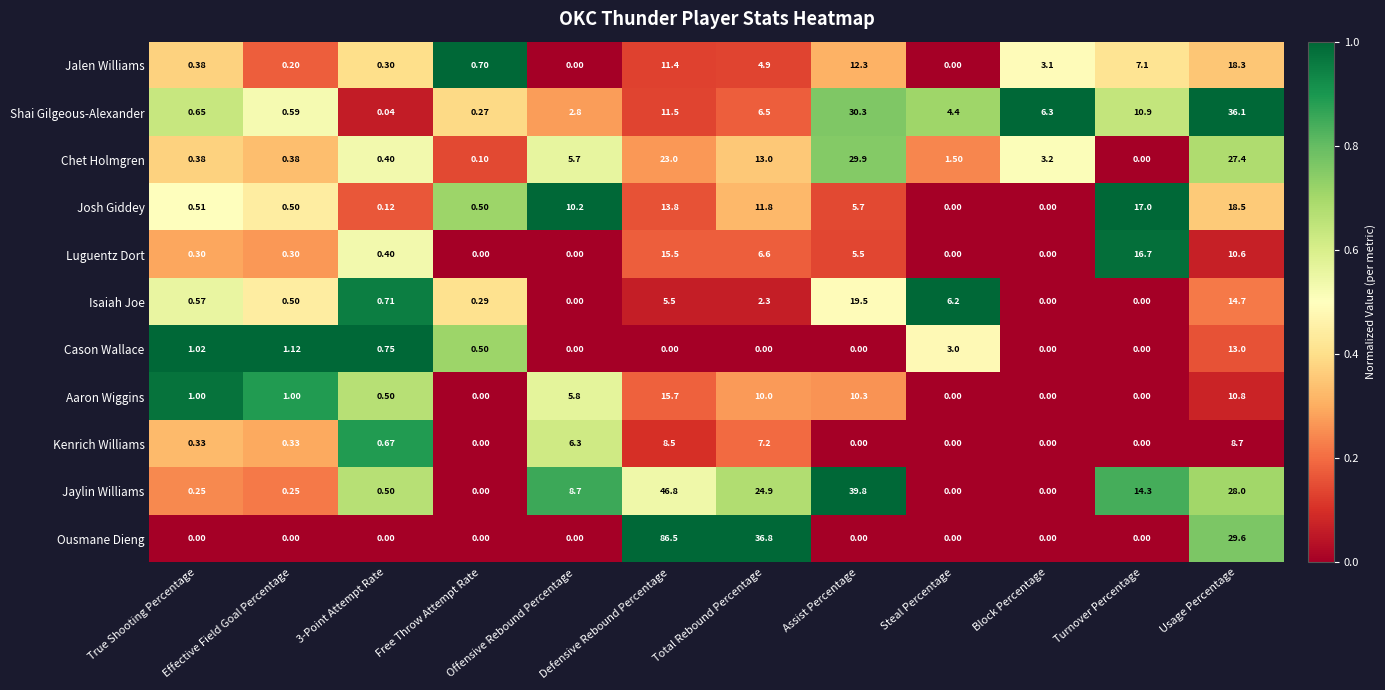

Which series has the largest total across all categories?

Jaylin Williams